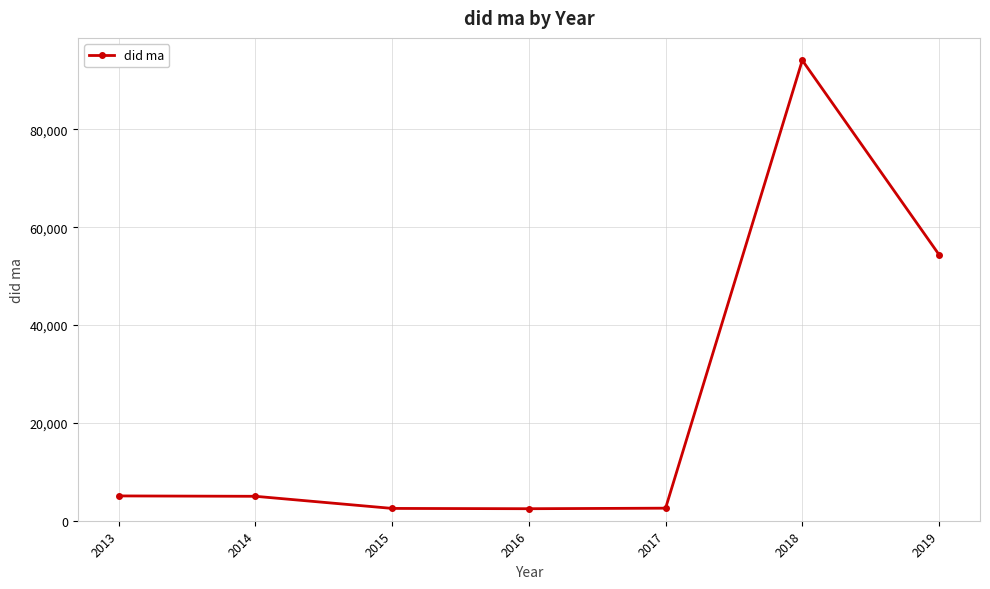

The value at 2019 is 54404. True or false?

True